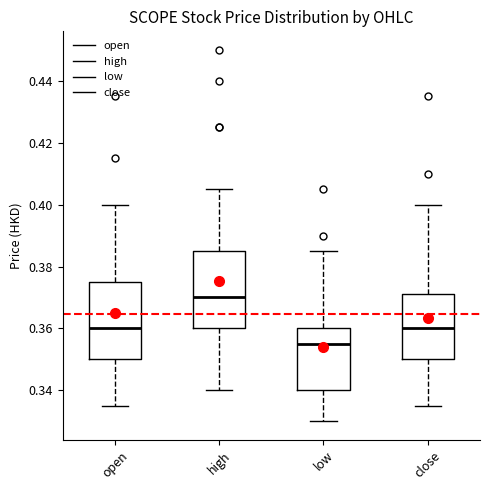

Reading left to right, read every box against the y-axis: the position of its median line, the range the box covers, and the ends of its whiskers. The values are not printed on the chart, so give them approximately, as read against the axis.

open: median 0.360, box 0.350 to 0.376, whiskers 0.336 to 0.400
high: median 0.370, box 0.360 to 0.386, whiskers 0.340 to 0.406
low: median 0.356, box 0.340 to 0.360, whiskers 0.330 to 0.386
close: median 0.360, box 0.350 to 0.372, whiskers 0.336 to 0.400